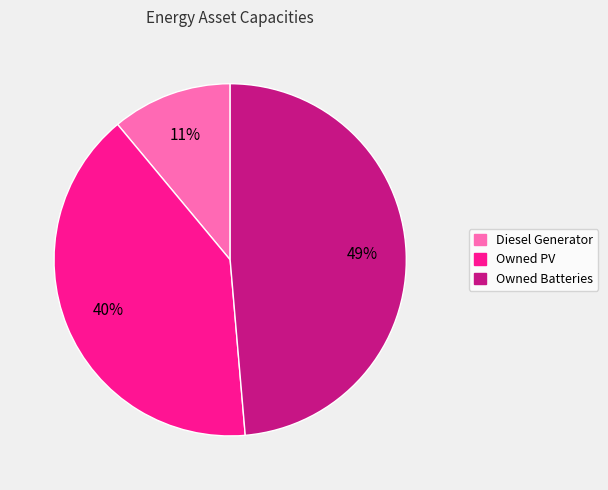

What is the ratio of the value at Diesel Generator to the value at Owned PV?

0.3